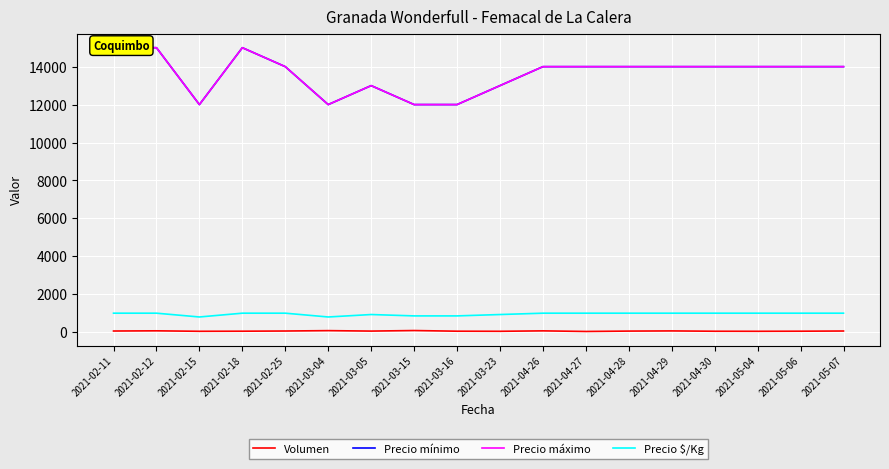

How many Precio máximo values are between 13000 and 14000?

11